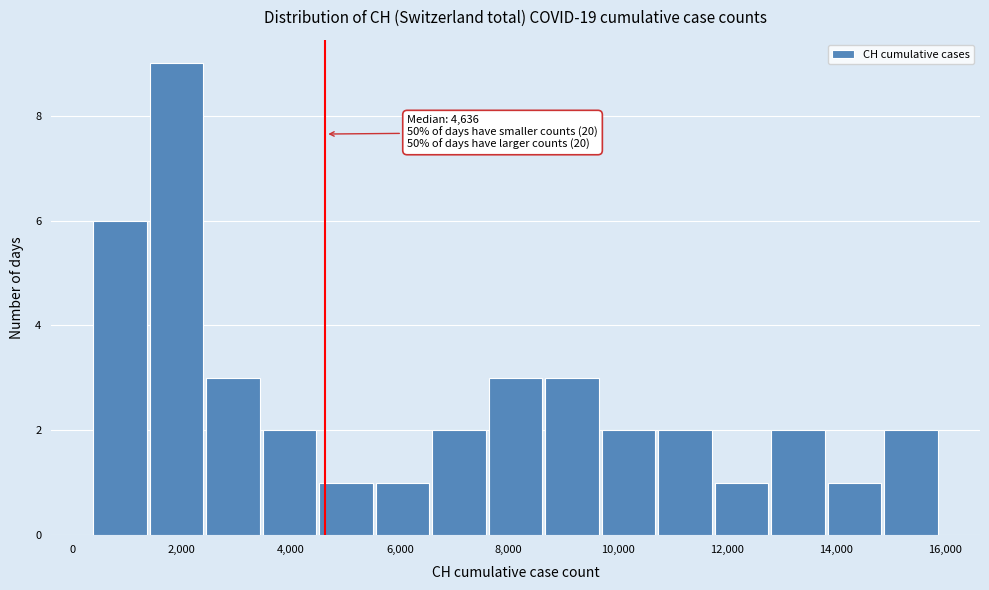

Over which range of the x-axis is the bar tallest?

1400 to 2400